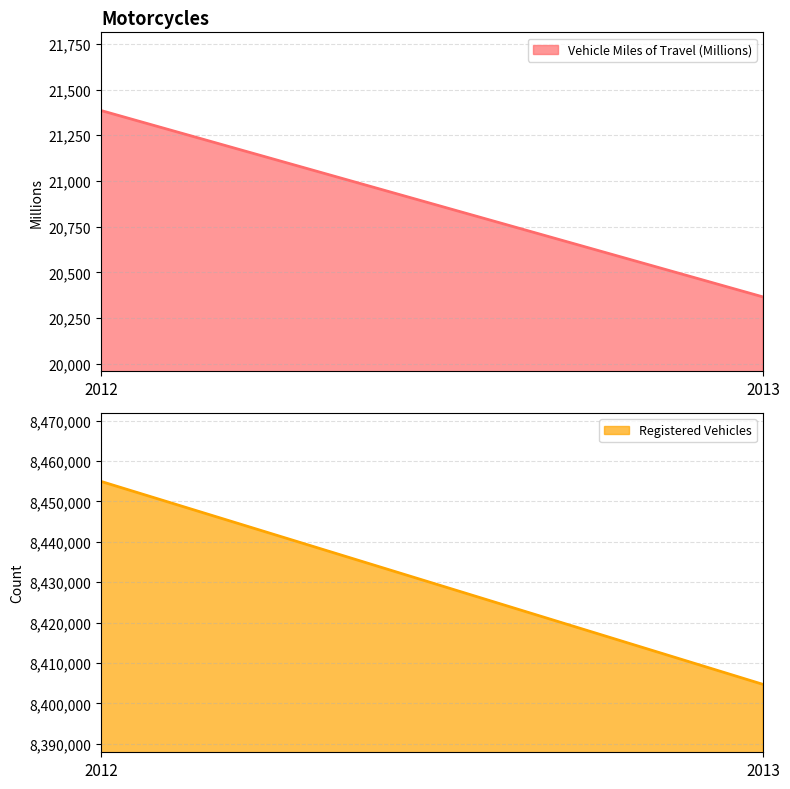

What is the sum of all Vehicle Miles of Travel (Millions) values?

41751